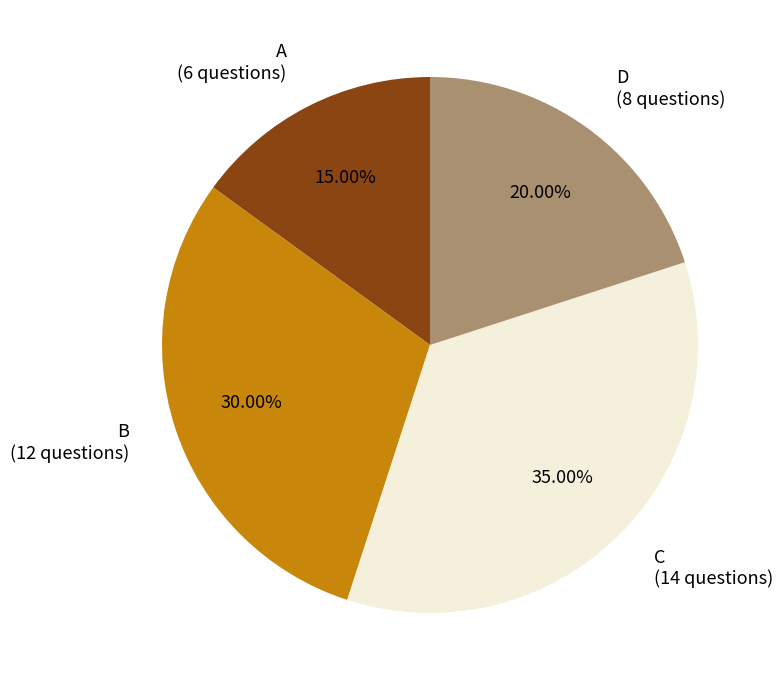

What is the ratio of the value at B (12 questions) to the value at C (14 questions)?

0.9